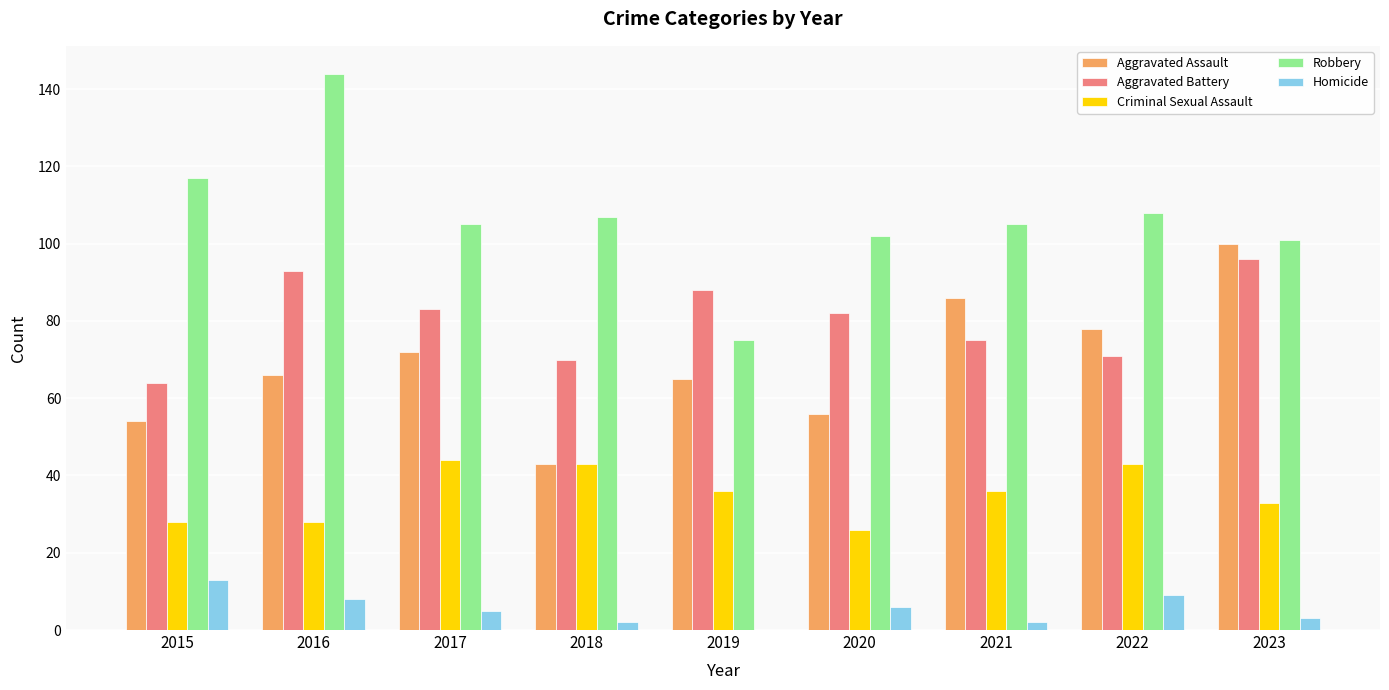

What is the highest value of the Aggravated Assault series?

100